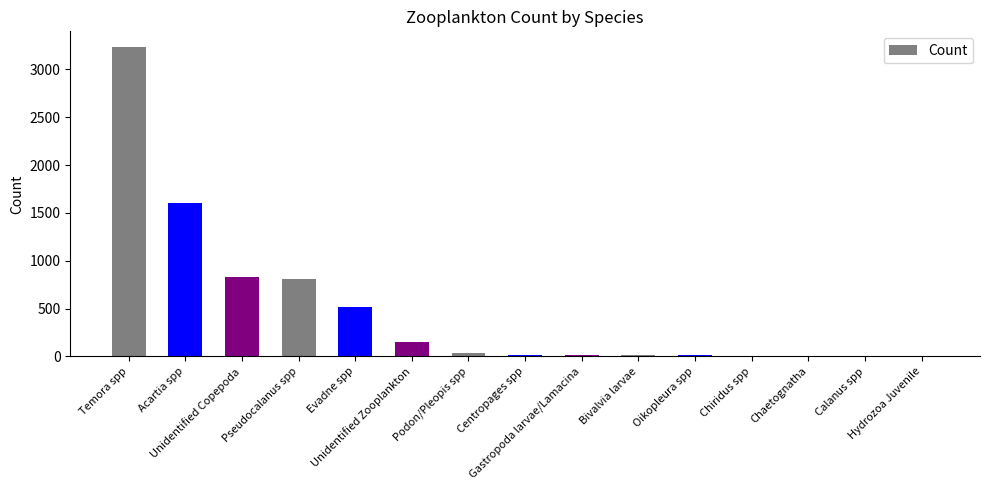

What is the greatest value displayed?

3236